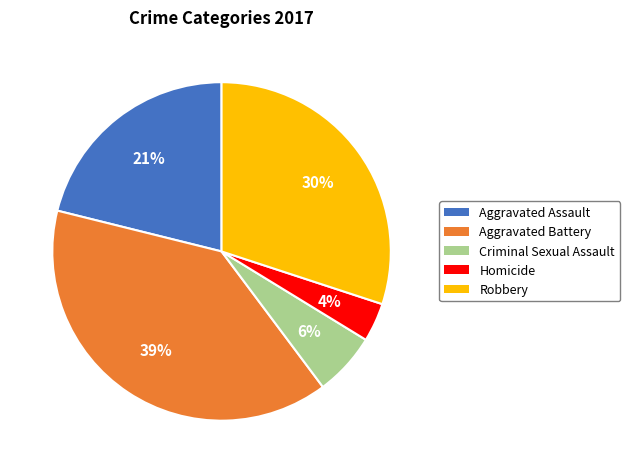

Which category has the smallest portion of the pie?

Homicide